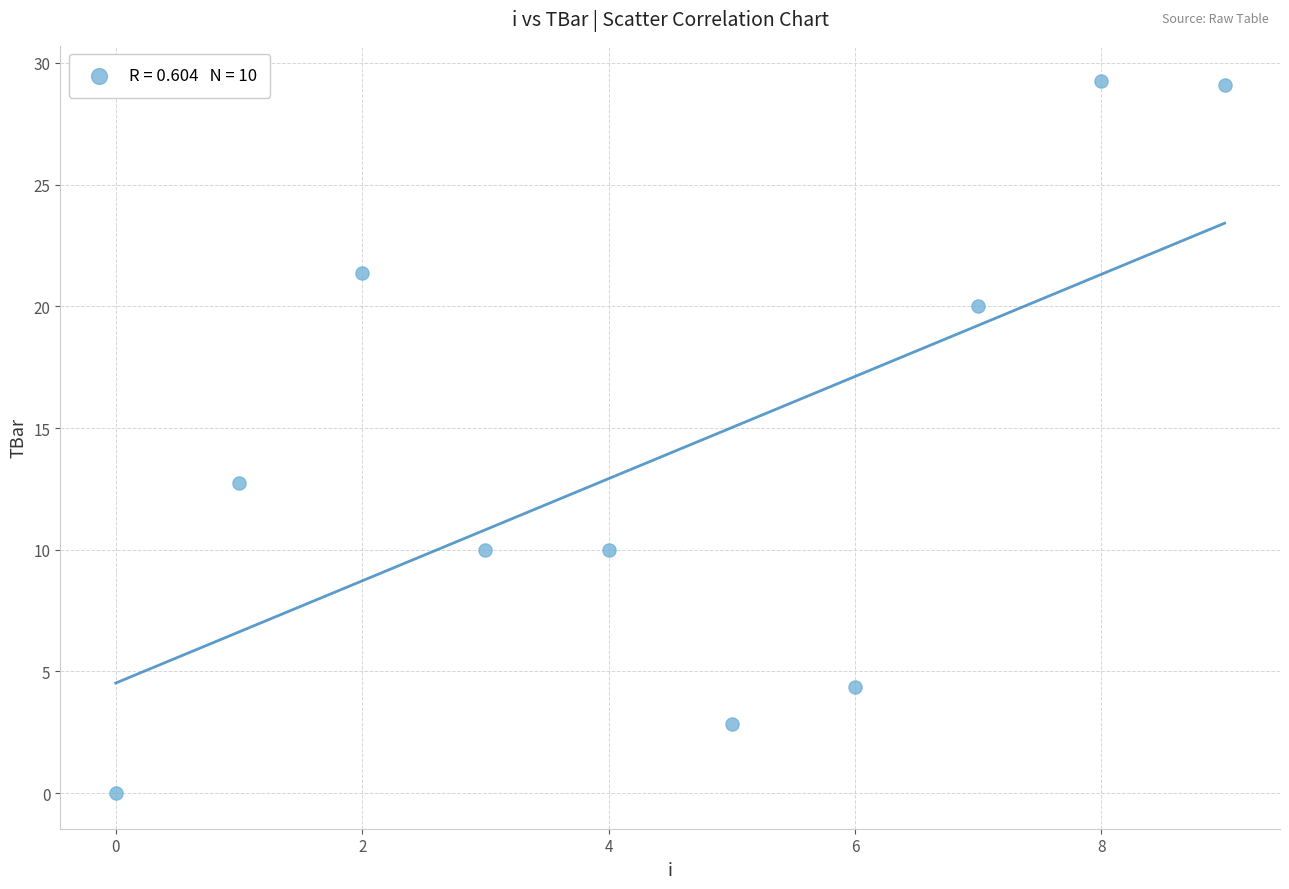

What Y value in the scatter plot is closest to 14?

12.8